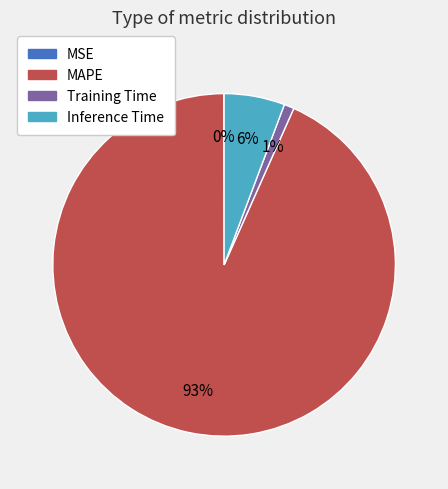

What is the largest slice in the pie chart?

MAPE